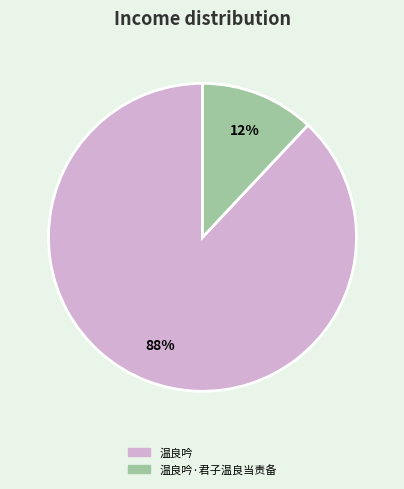

To the nearest percent, what is the difference between the largest and smallest slice percentages?

76%